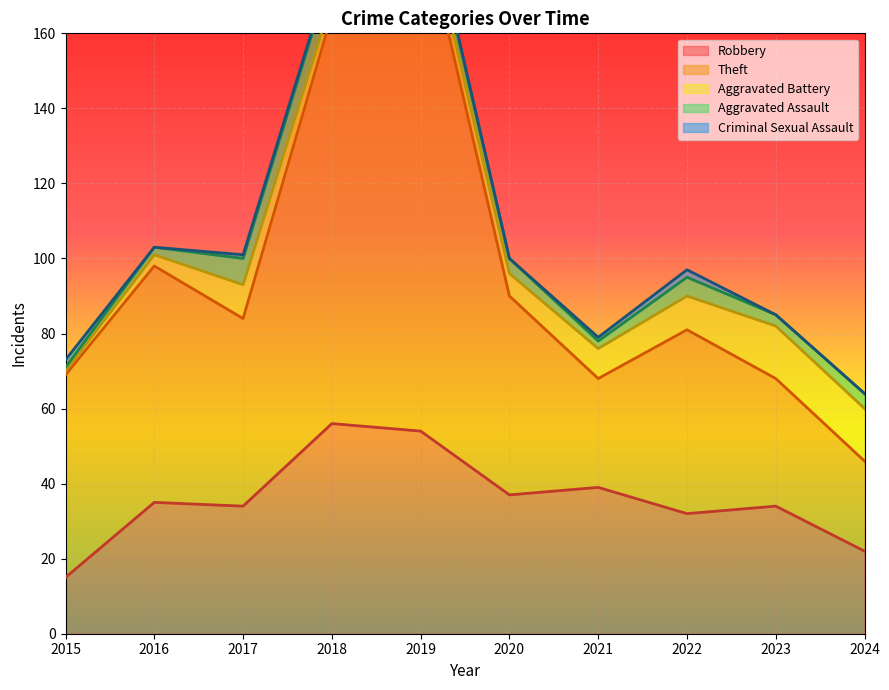

Which category has the lowest value across all series?

2016